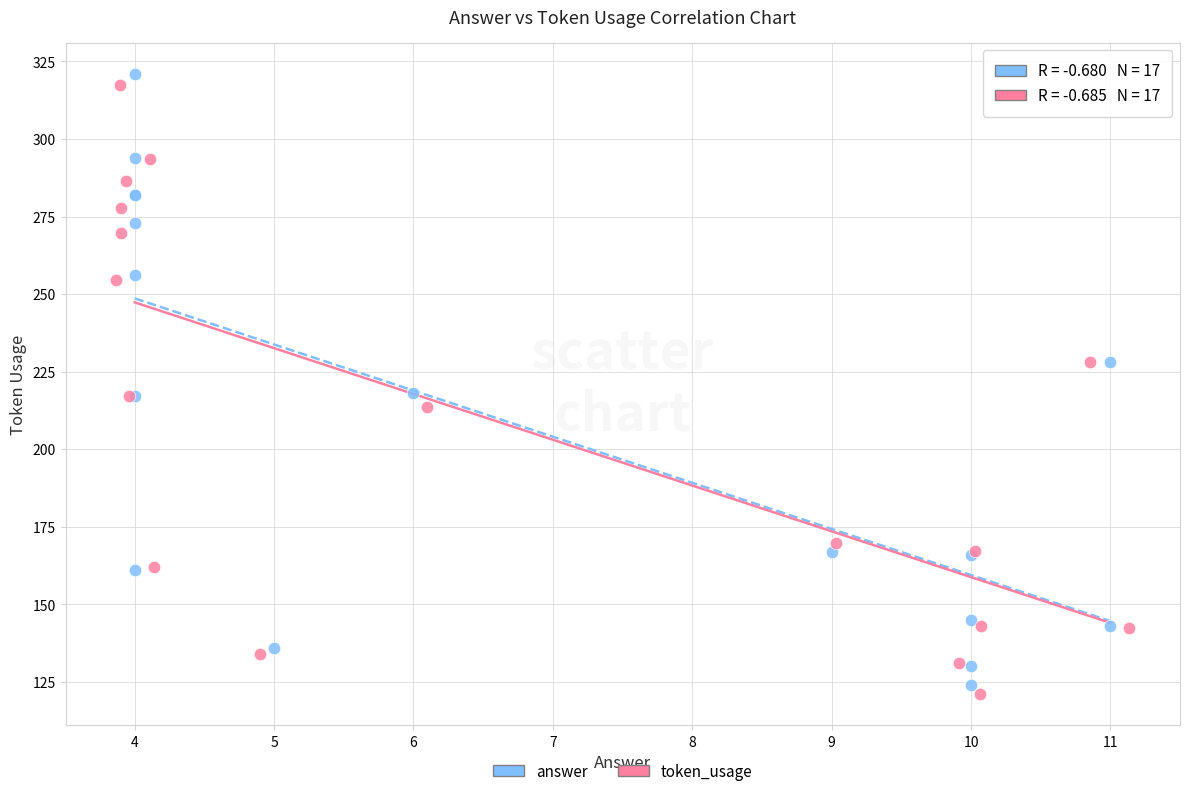

Which series has the largest Y range (max minus min)?

answer